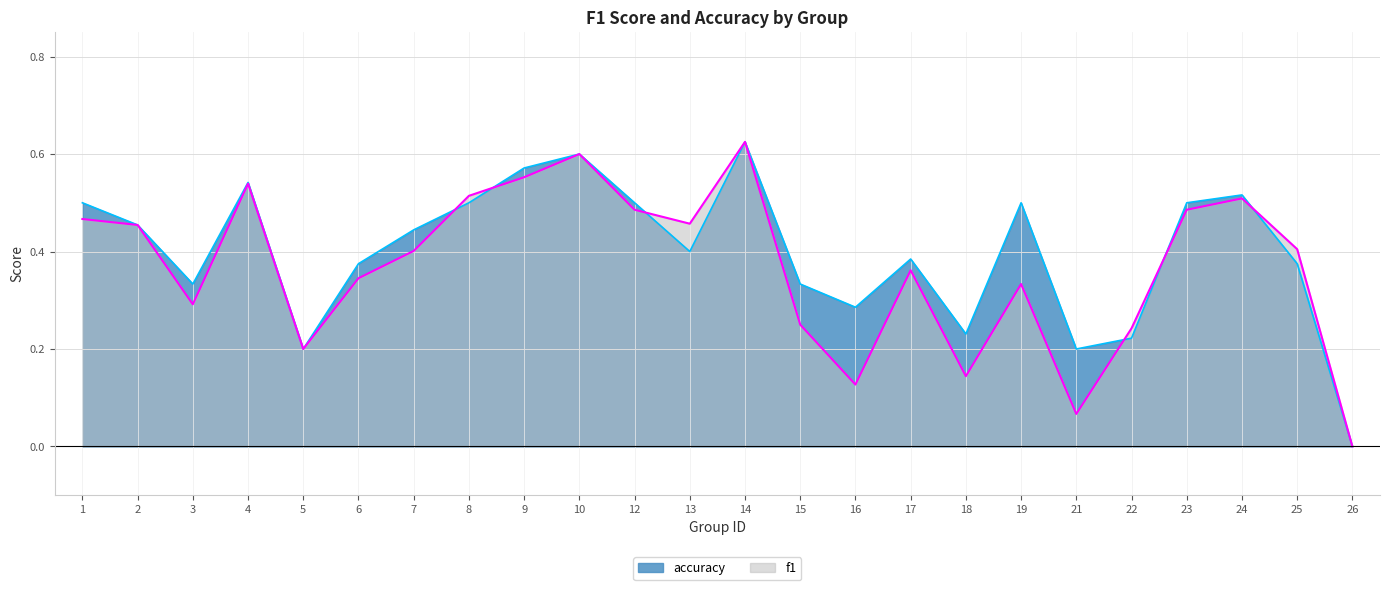

What is the difference between the second highest and minimum values in the f1 series?

0.6